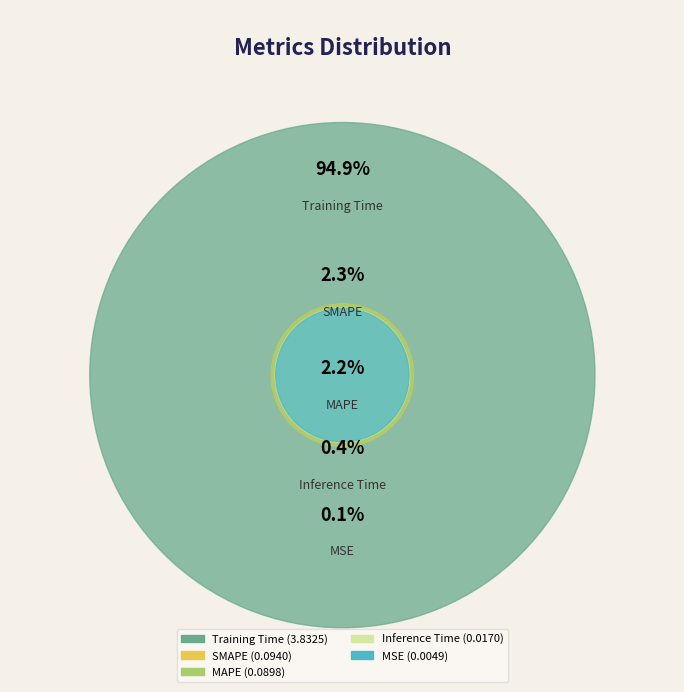

Do Inference Time and SMAPE together represent more than half of the pie?

No